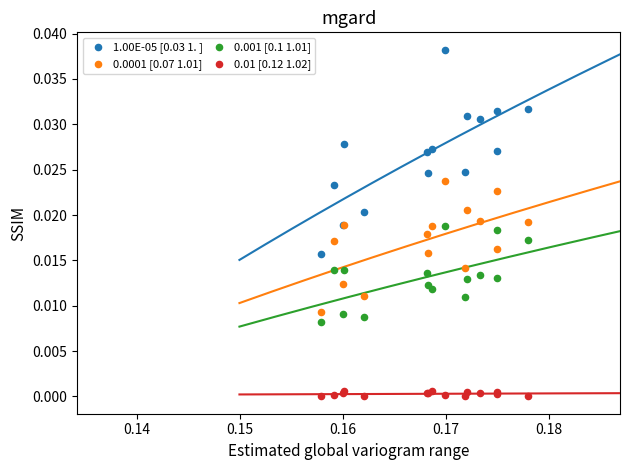

Which series has the widest spread of Y values?

1.00E-05 [0.03 1. ]